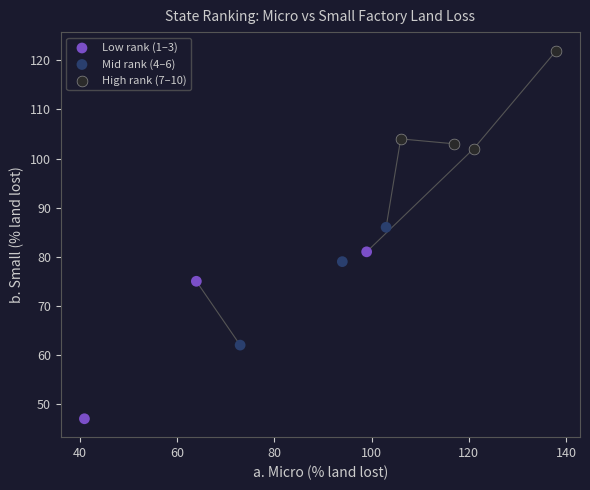

Which series contains the lowest Y value?

Low rank (1–3)